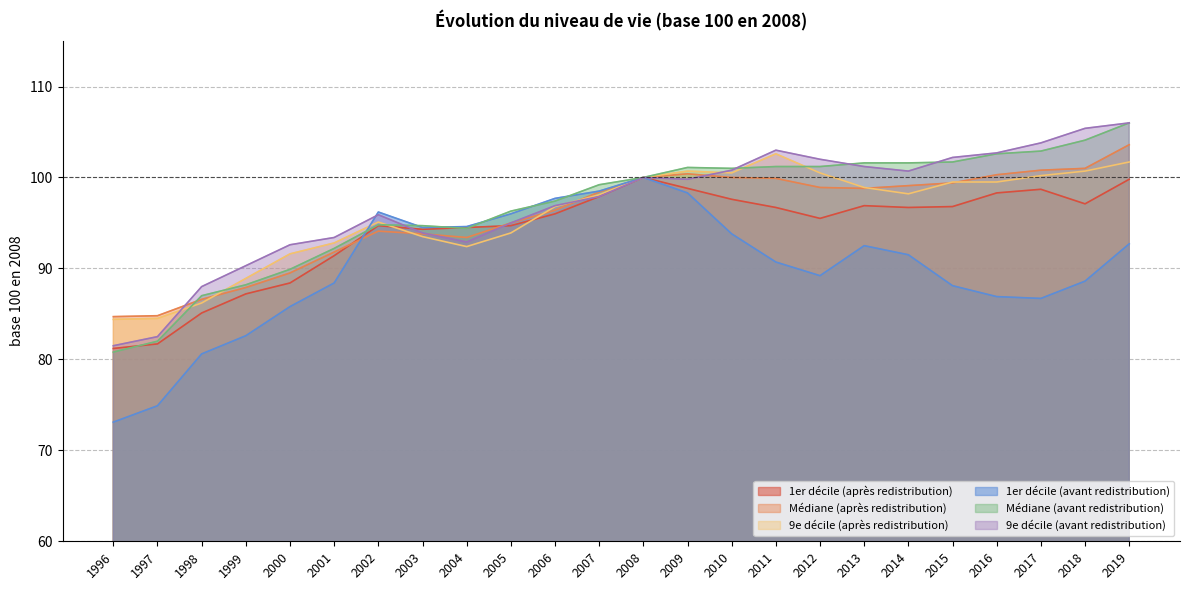

Does the chart have visible grid lines?

Yes